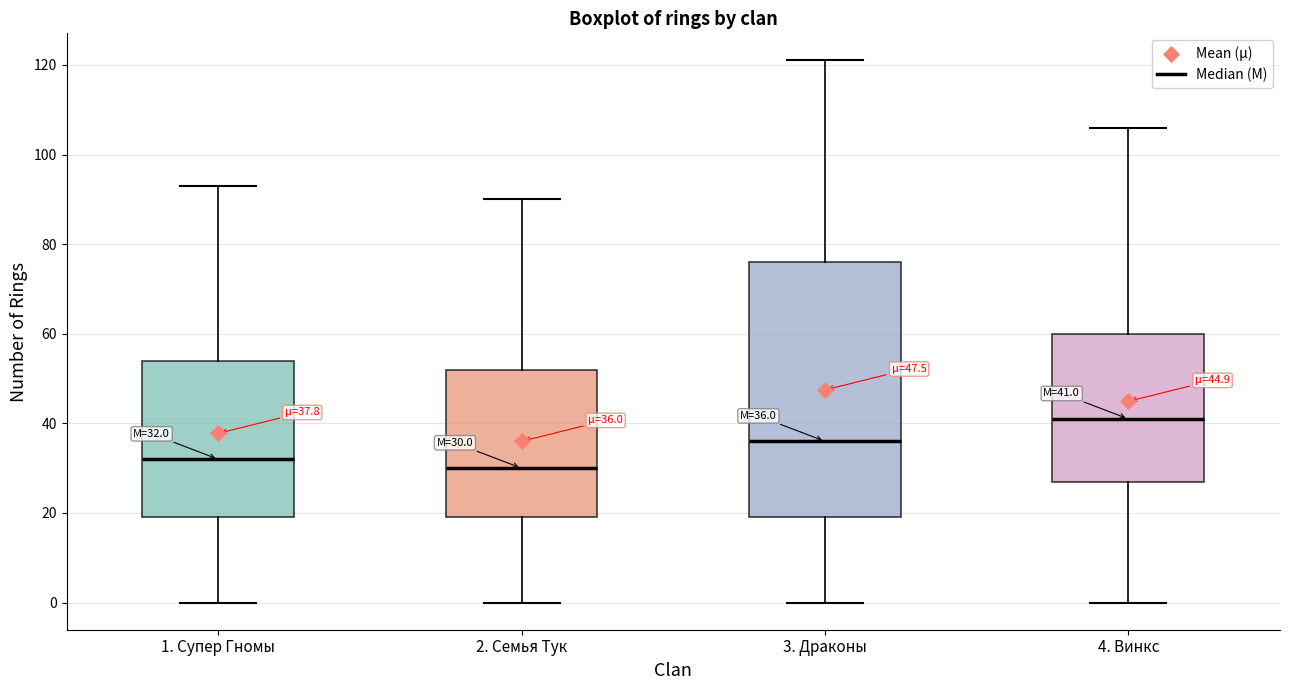

Comparing the boxes themselves (not the whiskers), which one is the tallest?

3. Драконы